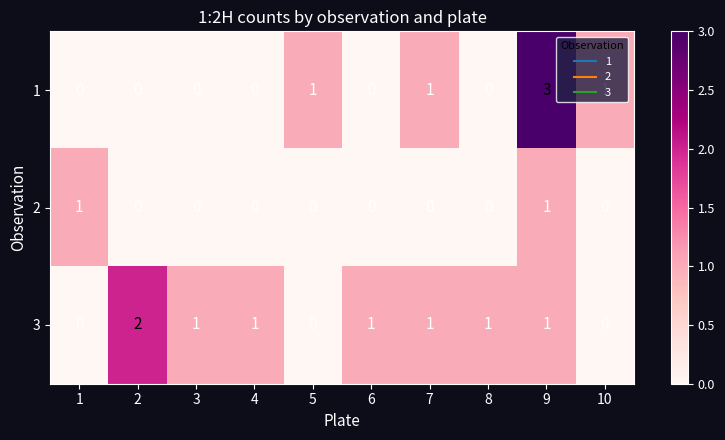

The 2 series shows -1 at 6. True or false?

False